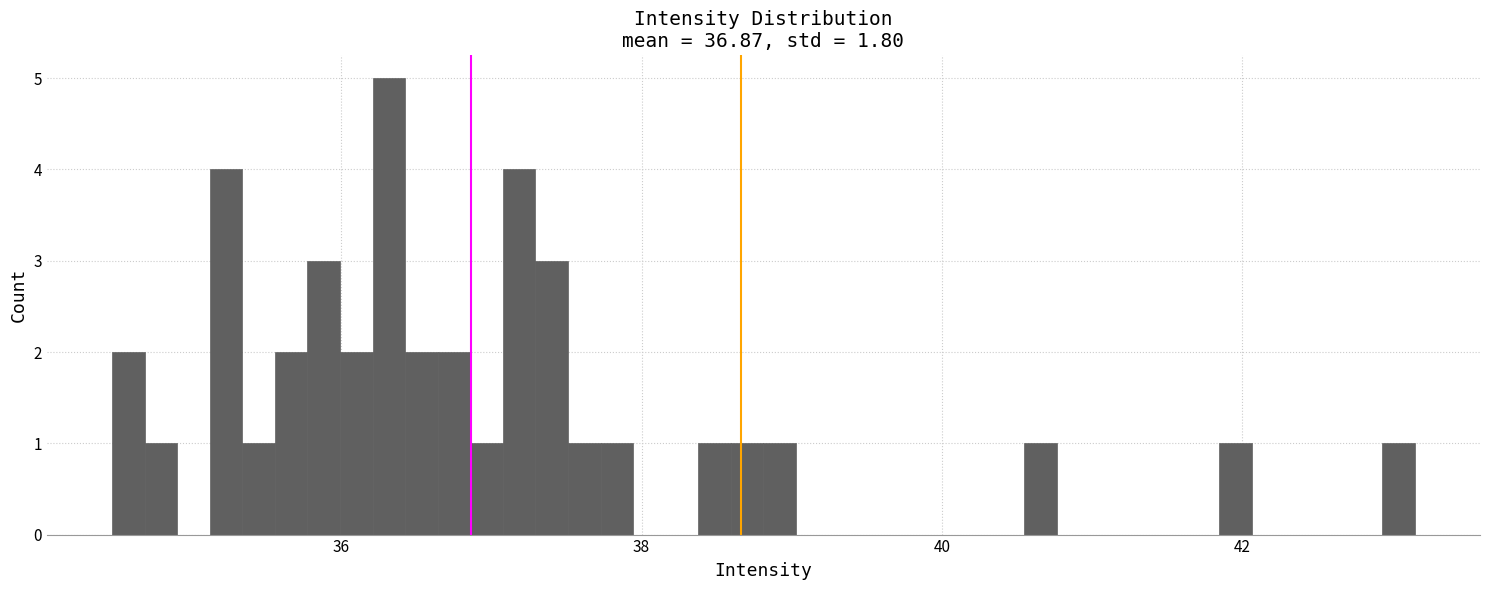

Read against the x-axis, roughly where is the centre of the tallest bar?

36.4